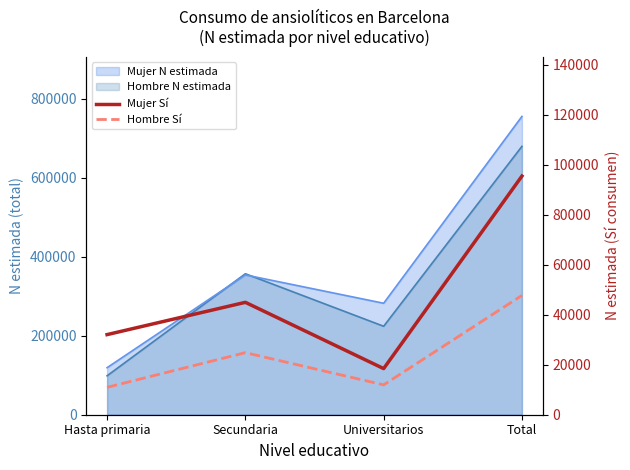

How many lines are shown in the chart?

2